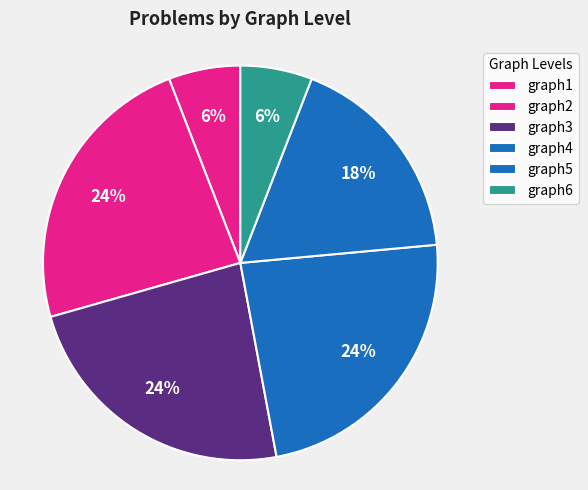

What is the largest slice in the pie chart?

graph2